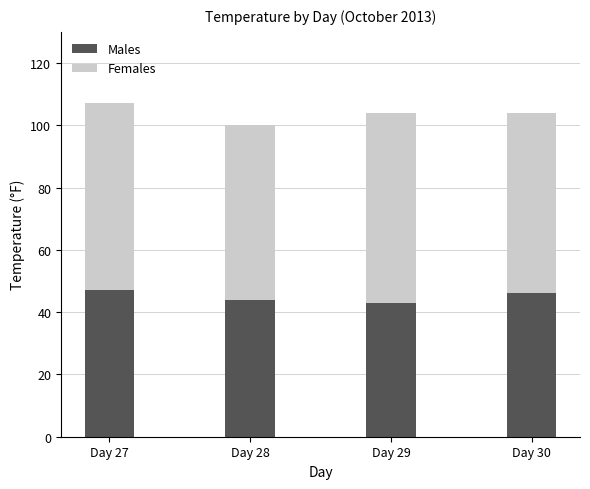

At which category is the sum across all series the highest?

Day 27